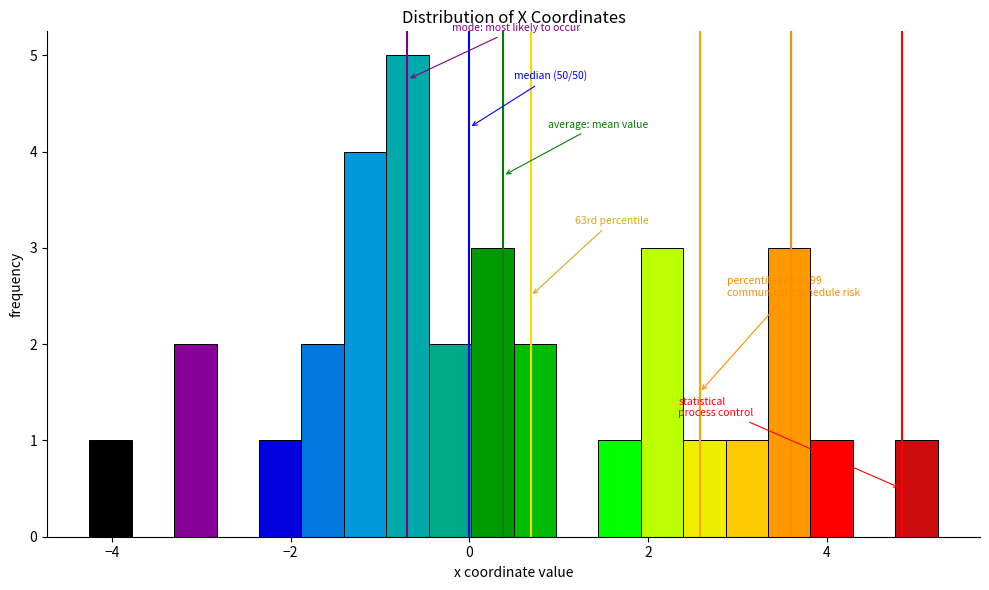

Around what value on the x-axis is the tallest bar? Give the approximate position of its centre, as read against the axis.

-0.6